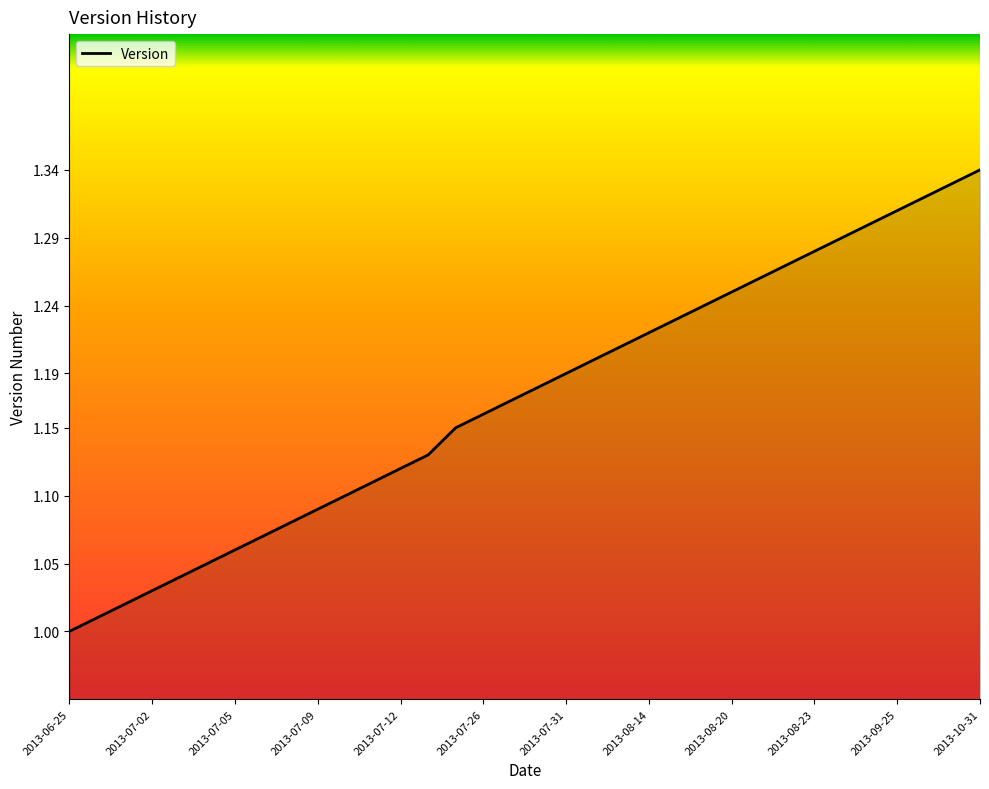

How many lines are shown in the chart?

1